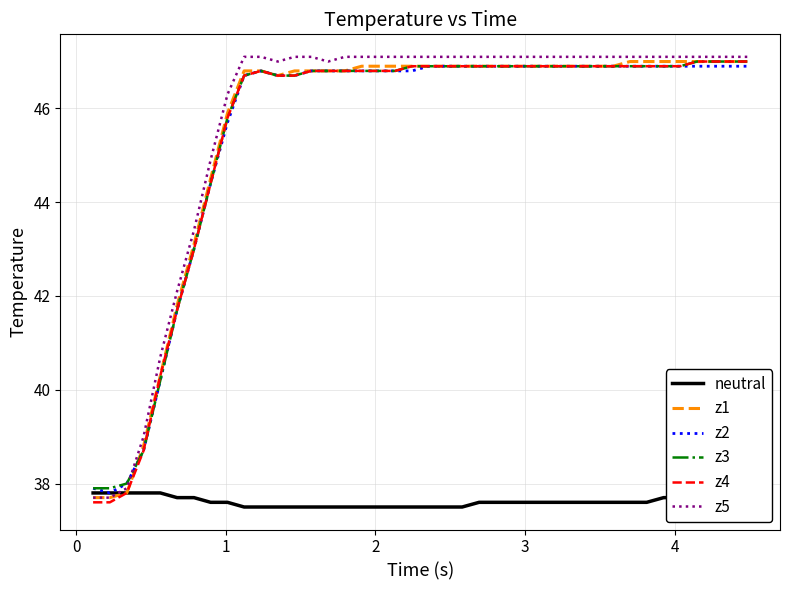

What is the maximum value for neutral?

37.8